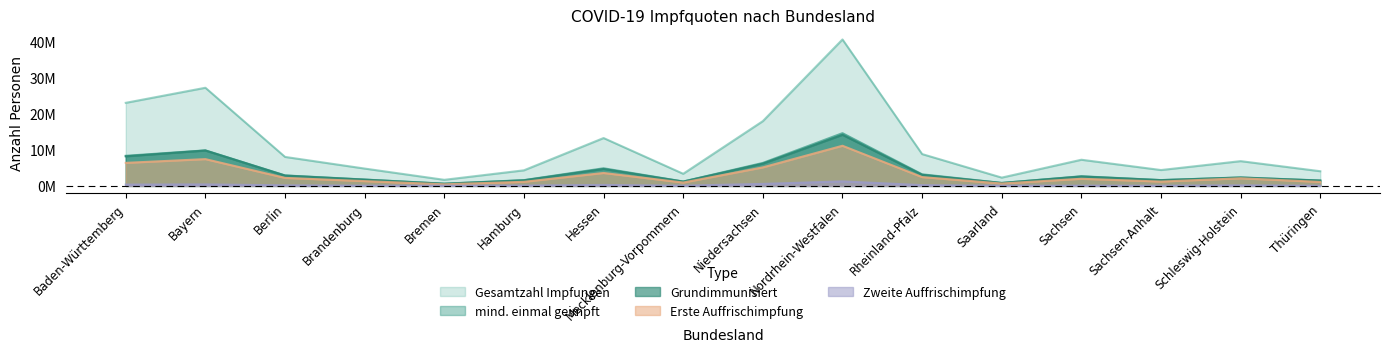

Reading right to left, list all the values displayed in this chart.

Gesamtzahl bisher verabreichter Impfungen: Thüringen=4067389	Schleswig-Holstein=6863337	Sachsen-Anhalt=4394869	Sachsen=7249105	Saarland=2299333	Rheinland-Pfalz=8817586	Nordrhein-Westfalen=40581120	Niedersachsen=17945595	Mecklenburg-Vorpommern=3357842	Hessen=13261604	Hamburg=4317961	Bremen=1684283	Brandenburg=4802971	Berlin=8033172	Bayern=27196139	Baden-Württemberg=23020088
Gesamtzahl mindestens einmal Geimpfter: Thüringen=1499208	Schleswig-Holstein=2351650	Sachsen-Anhalt=1608475	Sachsen=2668550	Saarland=818599	Rheinland-Pfalz=3210336	Nordrhein-Westfalen=14611636	Niedersachsen=6364362	Mecklenburg-Vorpommern=1211703	Hessen=4882463	Hamburg=1598229	Bremen=617161	Brandenburg=1760247	Berlin=2901371	Bayern=9842844	Baden-Württemberg=8341348
Gesamtzahl Grundimmunisierter: Thüringen=1468494	Schleswig-Holstein=2317955	Sachsen-Anhalt=1597128	Sachsen=2613533	Saarland=803816	Rheinland-Pfalz=3072560	Nordrhein-Westfalen=14150901	Niedersachsen=6172830	Mecklenburg-Vorpommern=1195171	Hessen=4686138	Hamburg=1548153	Bremen=591731	Brandenburg=1733645	Berlin=2859997	Bayern=9804823	Baden-Württemberg=8191148
Gesamtzahl Personen mit erster Auffrischimpfung: Thüringen=1100787	Schleswig-Holstein=2106949	Sachsen-Anhalt=1198902	Sachsen=1970524	Saarland=653841	Rheinland-Pfalz=2437678	Nordrhein-Westfalen=11126846	Niedersachsen=5130485	Mecklenburg-Vorpommern=925843	Hessen=3583012	Hamburg=1129443	Bremen=437762	Brandenburg=1324515	Berlin=2215454	Bayern=7423711	Baden-Württemberg=6383151
Gesamtzahl Personen mit zweiter Auffrischimpfung: Thüringen=47036	Schleswig-Holstein=159687	Sachsen-Anhalt=59593	Sachsen=68400	Saarland=56481	Rheinland-Pfalz=214271	Nordrhein-Westfalen=1248339	Niedersachsen=556126	Mecklenburg-Vorpommern=66141	Hessen=268425	Hamburg=104607	Bremen=52956	Brandenburg=75274	Berlin=160098	Bayern=412620	Baden-Württemberg=368692